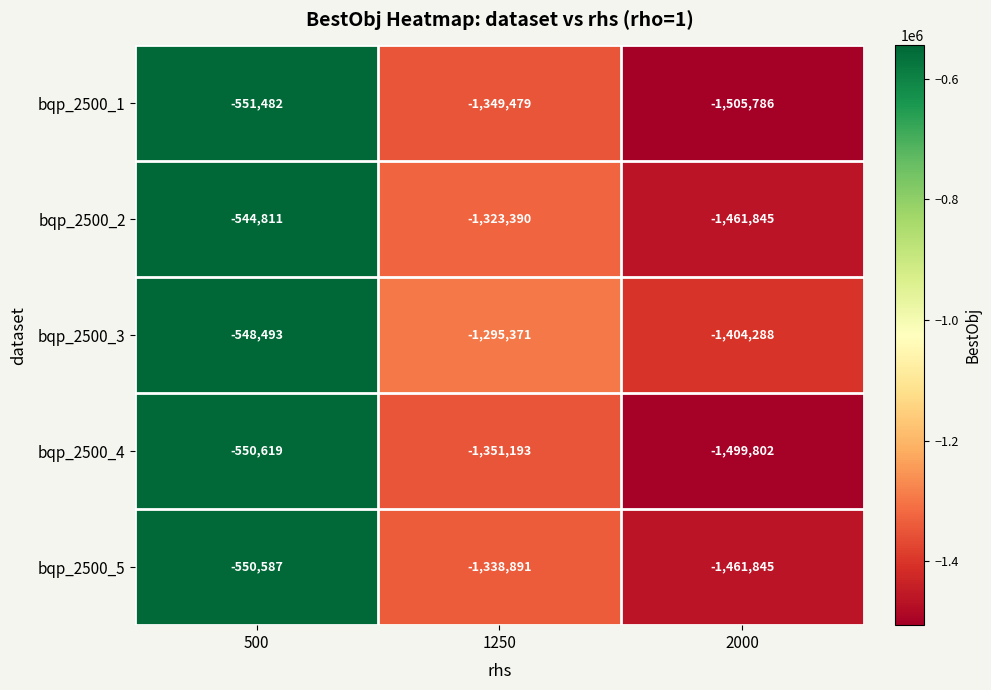

Count the bqp_2500_1 values in the range -1505786 to -551482.

3